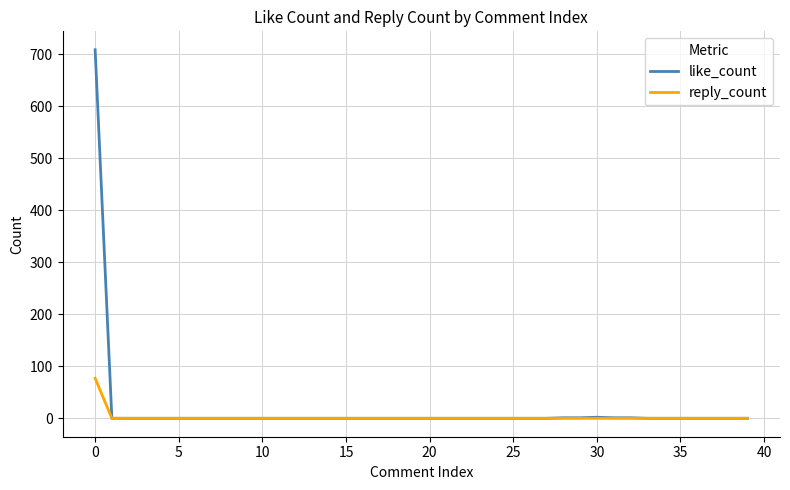

Rank the series by their maximum value, from highest to lowest.

like_count, reply_count